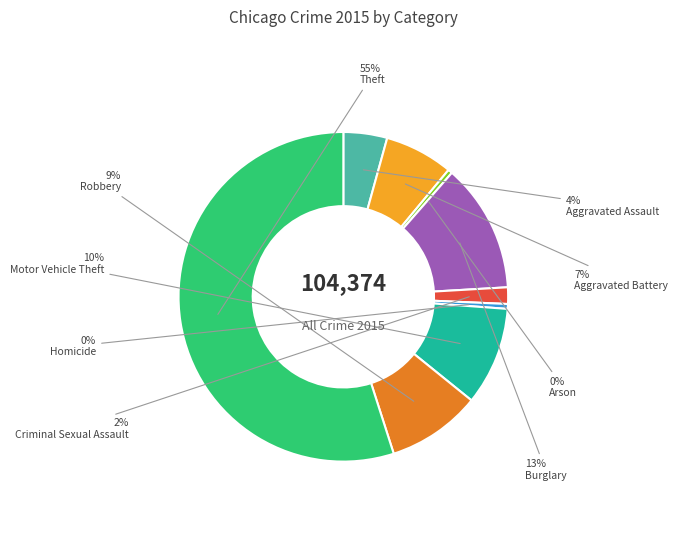

Which has a higher value, Motor Vehicle Theft or Homicide?

Motor Vehicle Theft